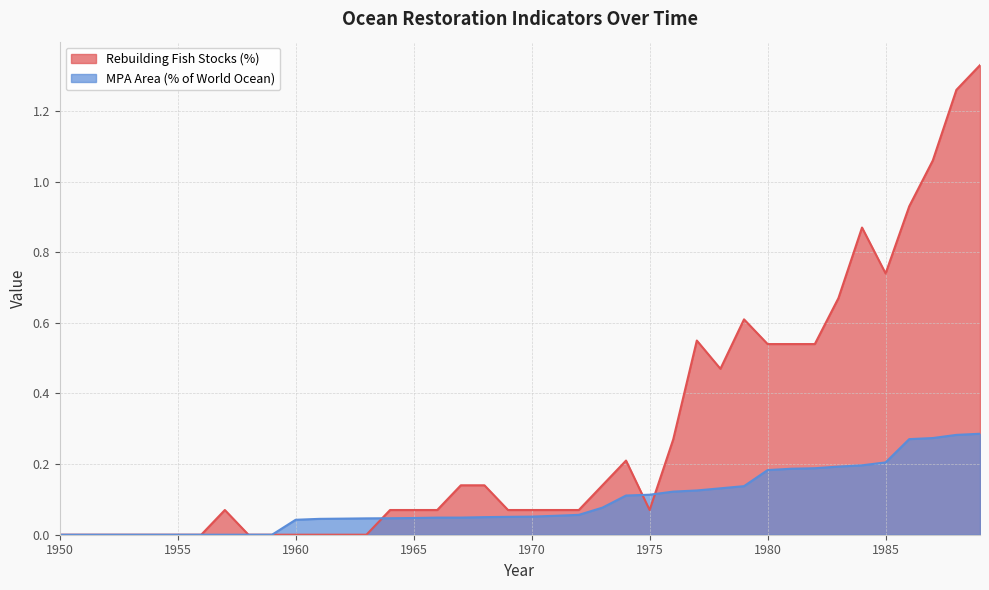

Reading left to right, what are all the values shown in this chart?

Rebuilding Fish Stocks (%): 0.0	0.0	0.0	0.0	0.0	0.0	0.0	0.1	0.0	0.0	0.0	0.0	0.0	0.0	0.1	0.1	0.1	0.1	0.1	0.1	0.1	0.1	0.1	0.1	0.2	0.1	0.3	0.6	0.5	0.6	0.5	0.5	0.5	0.7	0.9	0.7	0.9	1.1	1.3	1.3
MPA Area (% of World Ocean): 0.0	0.0	0.0	0.0	0.0	0.0	0.0	0.0	0.0	0.0	0.0	0.0	0.0	0.0	0.0	0.0	0.0	0.0	0.0	0.1	0.1	0.1	0.1	0.1	0.1	0.1	0.1	0.1	0.1	0.1	0.2	0.2	0.2	0.2	0.2	0.2	0.3	0.3	0.3	0.3